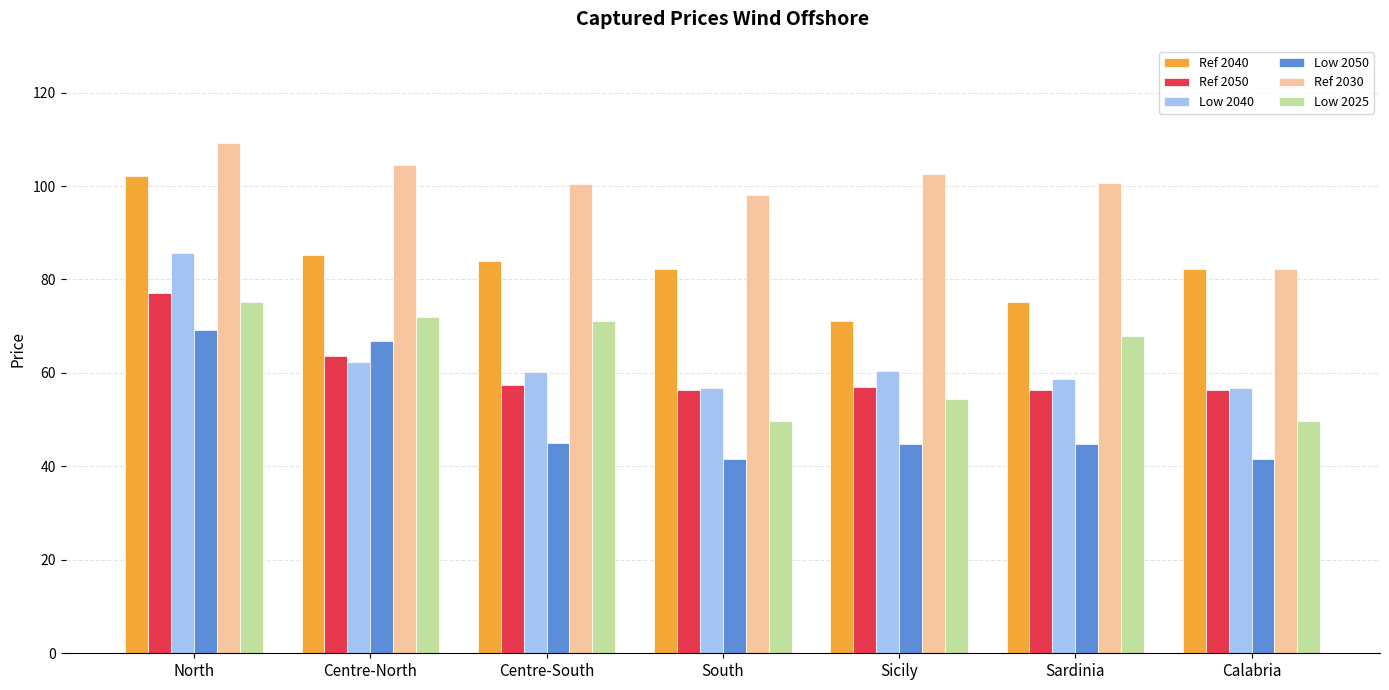

What is the greatest value displayed?

109.3